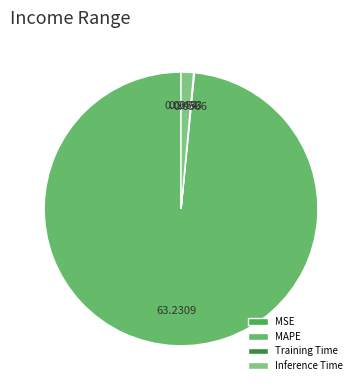

What is the largest slice in the pie chart?

MAPE